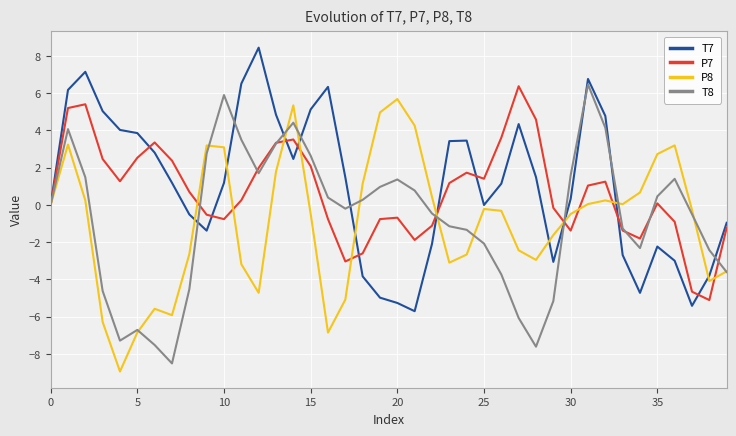

Which series has the largest total across all categories?

T7